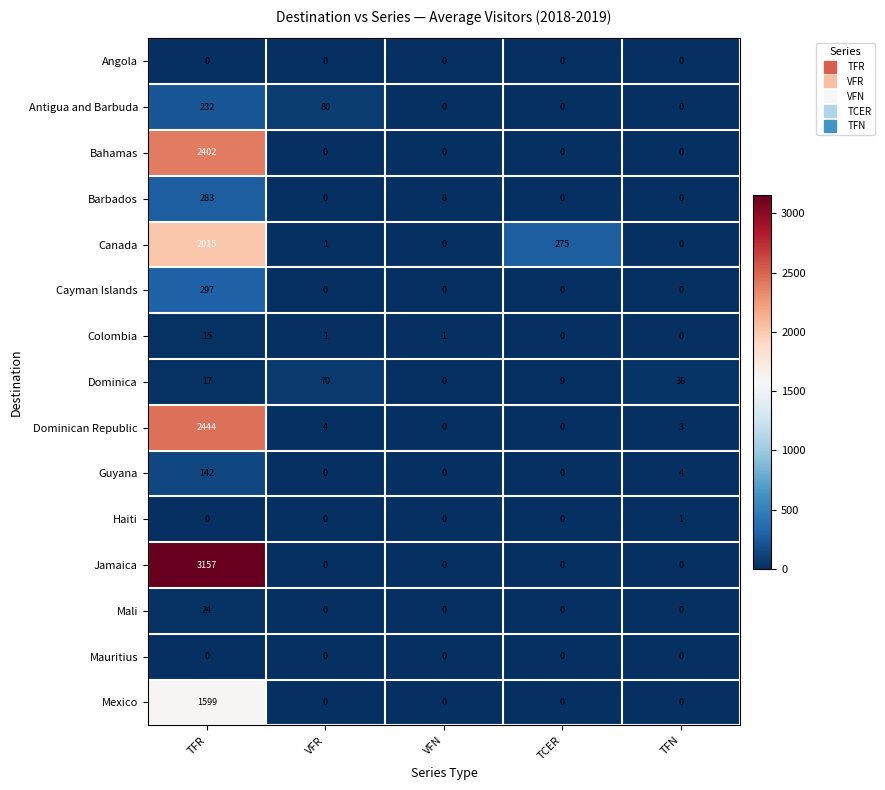

Which series has the largest range (max minus min)?

Jamaica